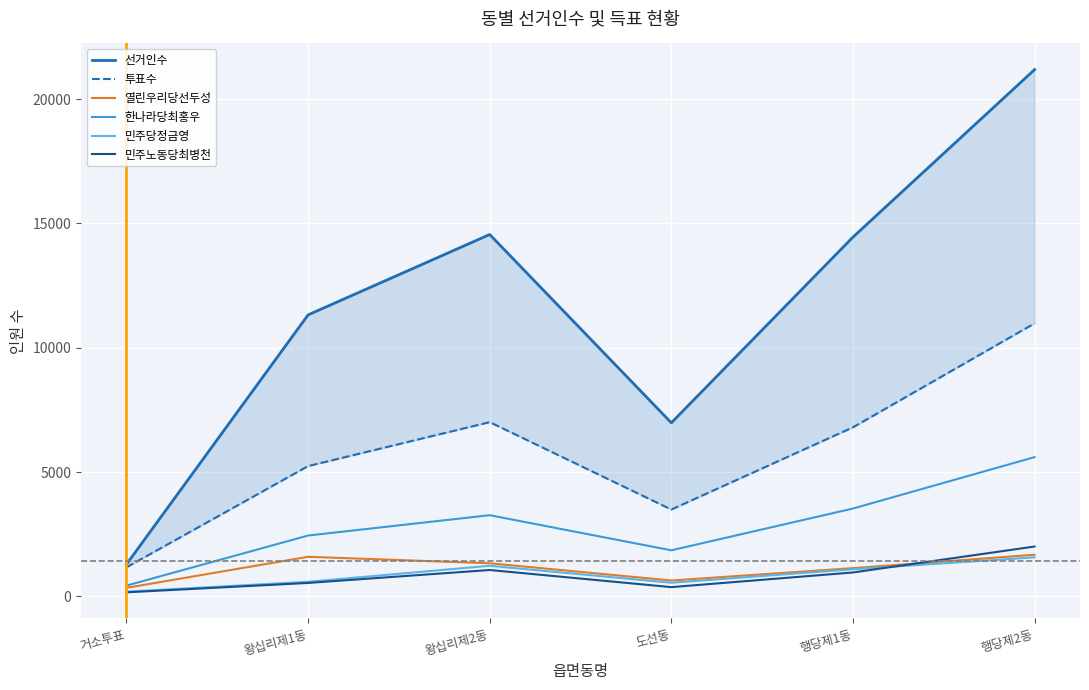

True or false: 민주당정금영 and 한나라당최홍우 cross at least once.

False